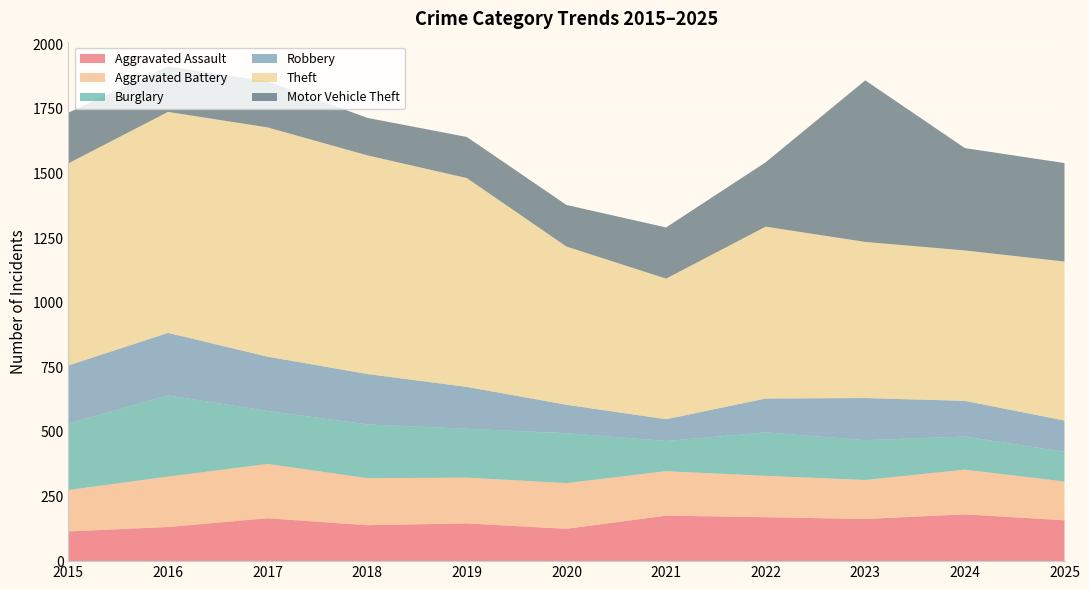

Reading left to right, extract all data points from this chart.

Aggravated Assault: 2015=115	2016=132	2017=166	2018=139	2019=146	2020=125	2021=176	2022=170	2023=163	2024=181	2025=158
Aggravated Battery: 2015=160	2016=195	2017=210	2018=182	2019=177	2020=177	2021=172	2022=160	2023=151	2024=173	2025=150
Burglary: 2015=258	2016=314	2017=205	2018=208	2019=189	2020=193	2021=117	2022=168	2023=154	2024=128	2025=115
Robbery: 2015=224	2016=242	2017=210	2018=195	2019=162	2020=110	2021=84	2022=131	2023=163	2024=138	2025=121
Theft: 2015=782	2016=855	2017=887	2018=846	2019=808	2020=612	2021=544	2022=665	2023=604	2024=582	2025=615
Motor Vehicle Theft: 2015=196	2016=176	2017=178	2018=145	2019=159	2020=161	2021=198	2022=249	2023=625	2024=396	2025=381